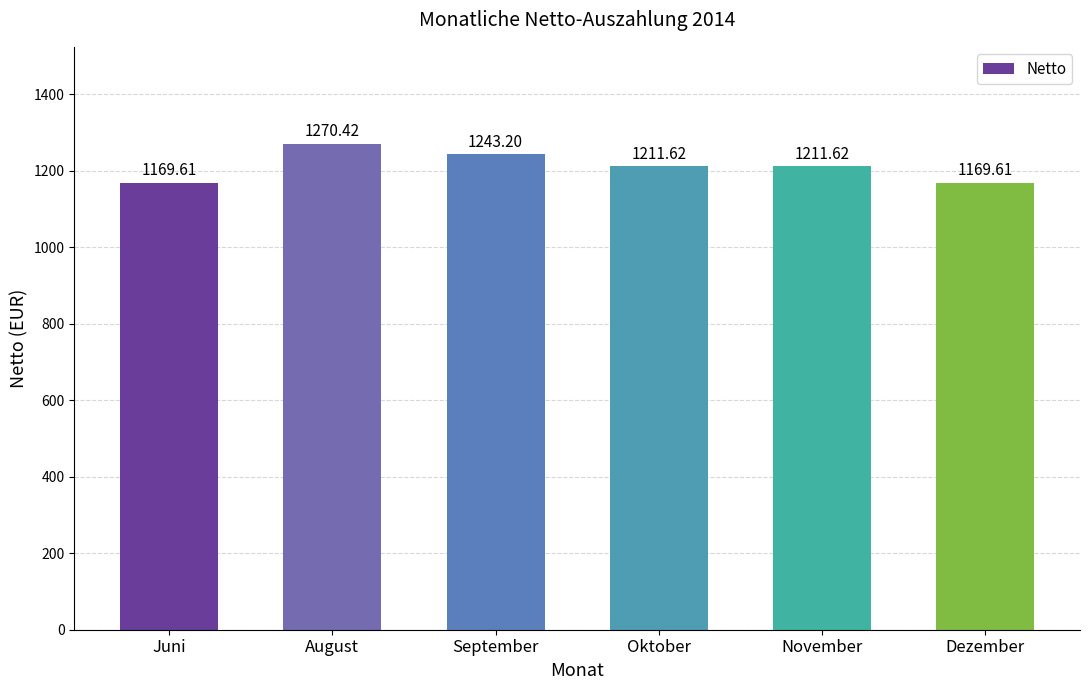

True or false: the data shows 806.6 at Dezember.

False